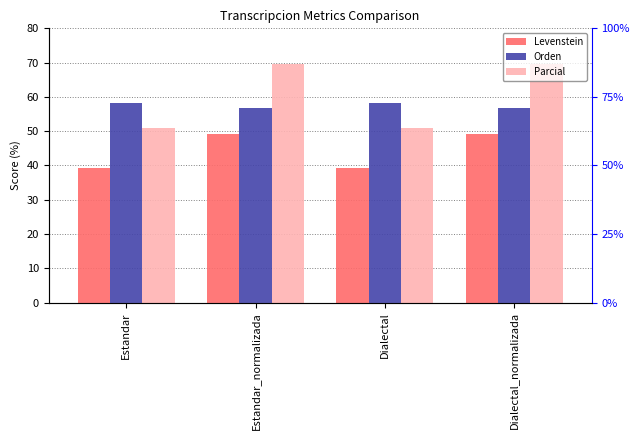

Rank the series by their maximum value, from lowest to highest.

Levenstein, Orden, Parcial